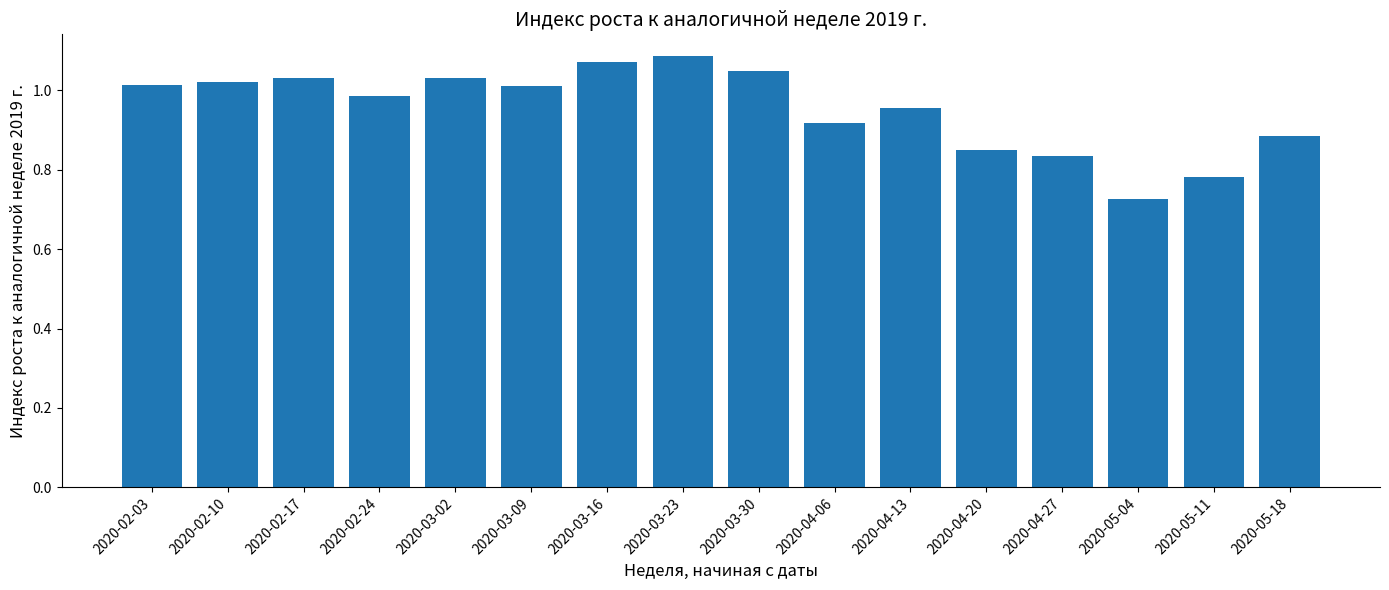

What is the change in value from 2020-03-16 to 2020-04-13?

-0.1